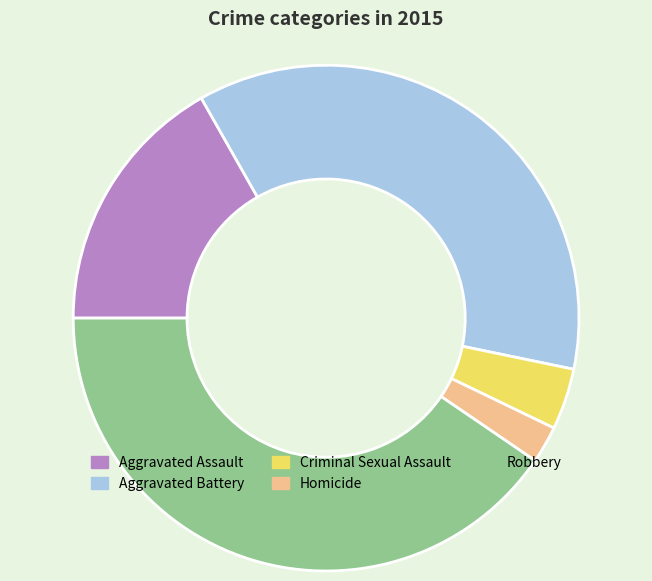

Is the sum of Homicide and Robbery greater than half?

No